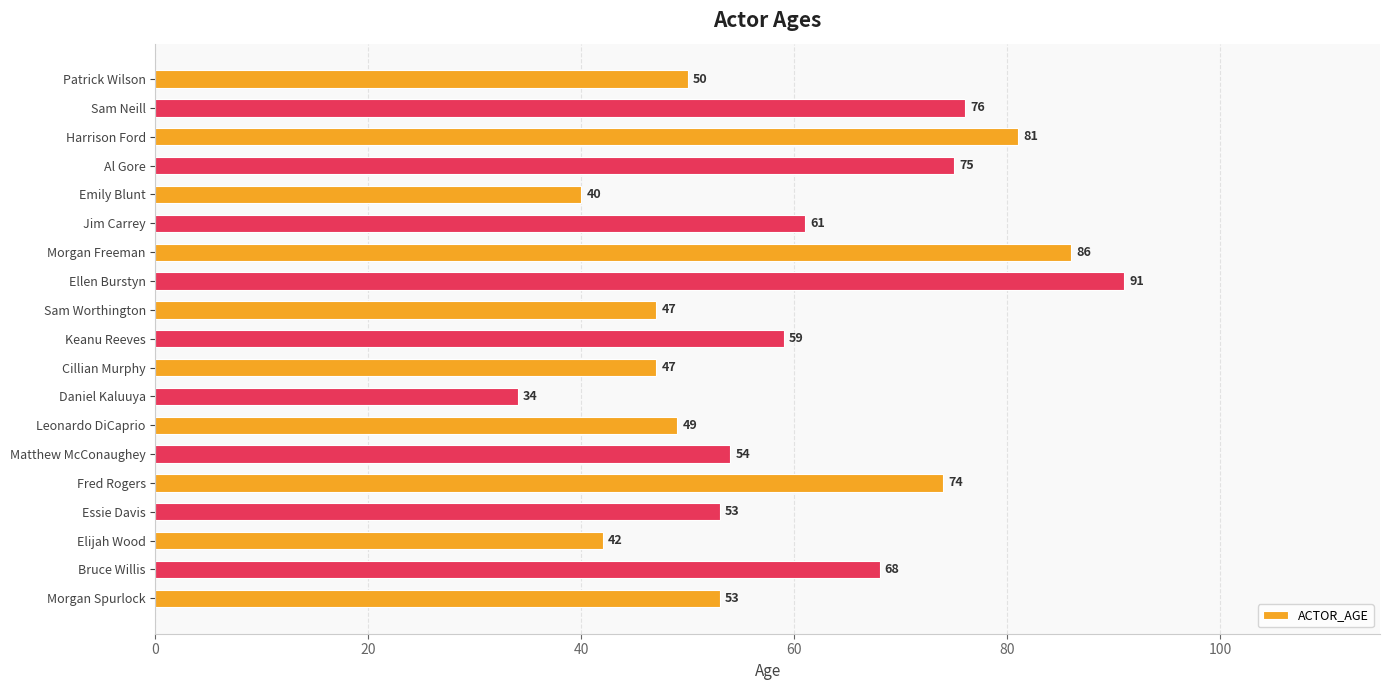

What is the ratio of the value at Matthew McConaughey to the value at Bruce Willis?

0.8